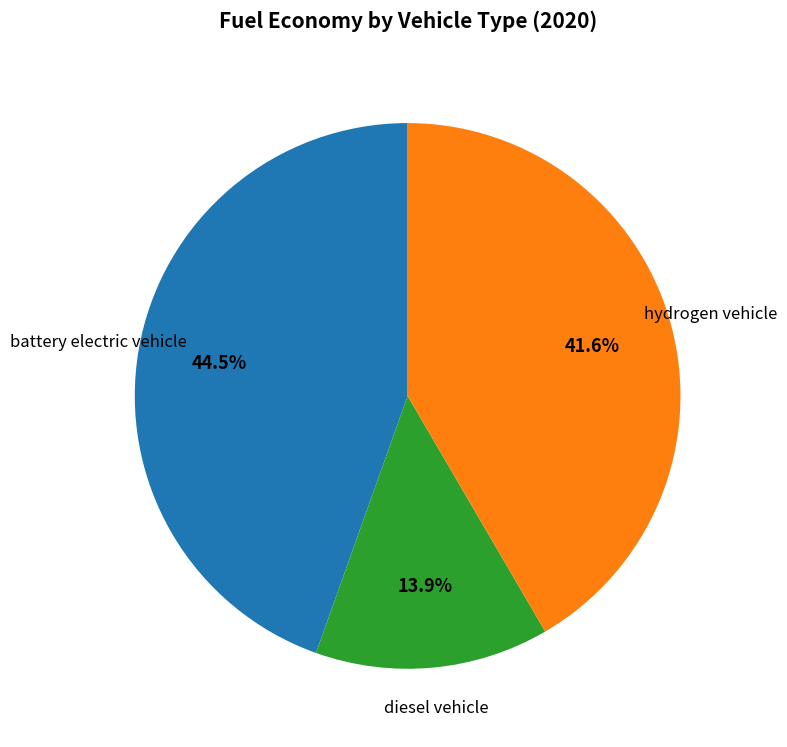

Which category has the biggest portion of the pie?

battery electric vehicle